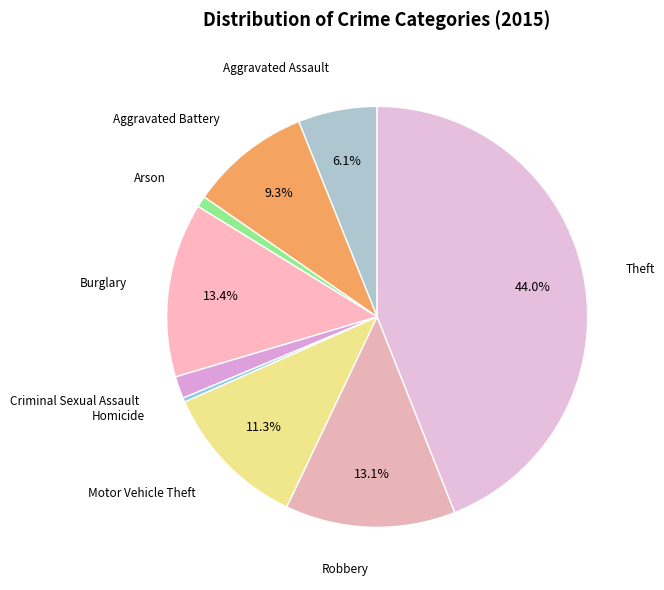

How many slices are in this pie chart?

9